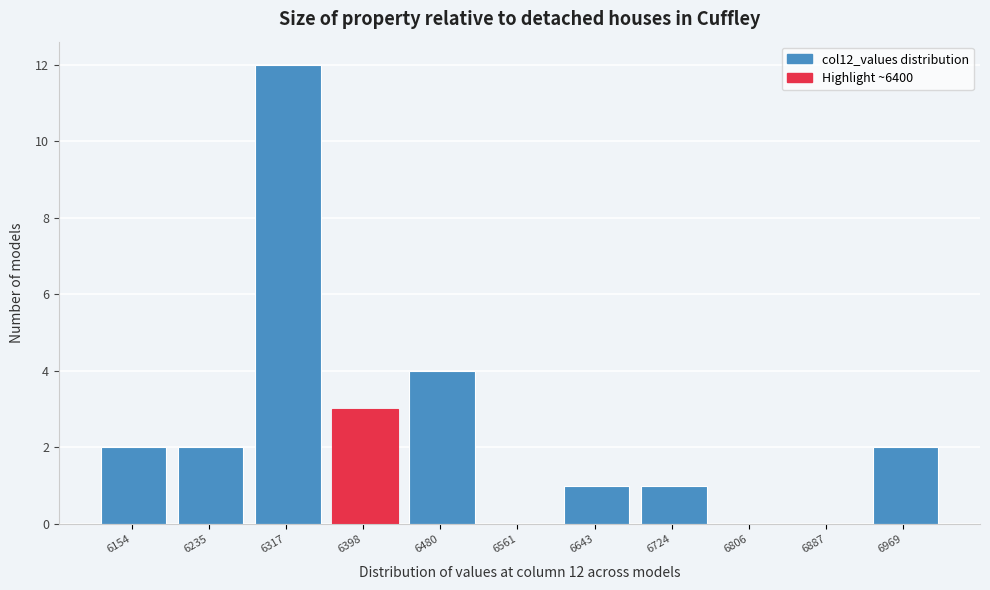

Reading right to left, transcribe all the data shown in this chart.

6969=2	6887=0	6806=0	6724=1	6643=1	6561=0	6480=4	6398=3	6317=12	6235=2	6154=2